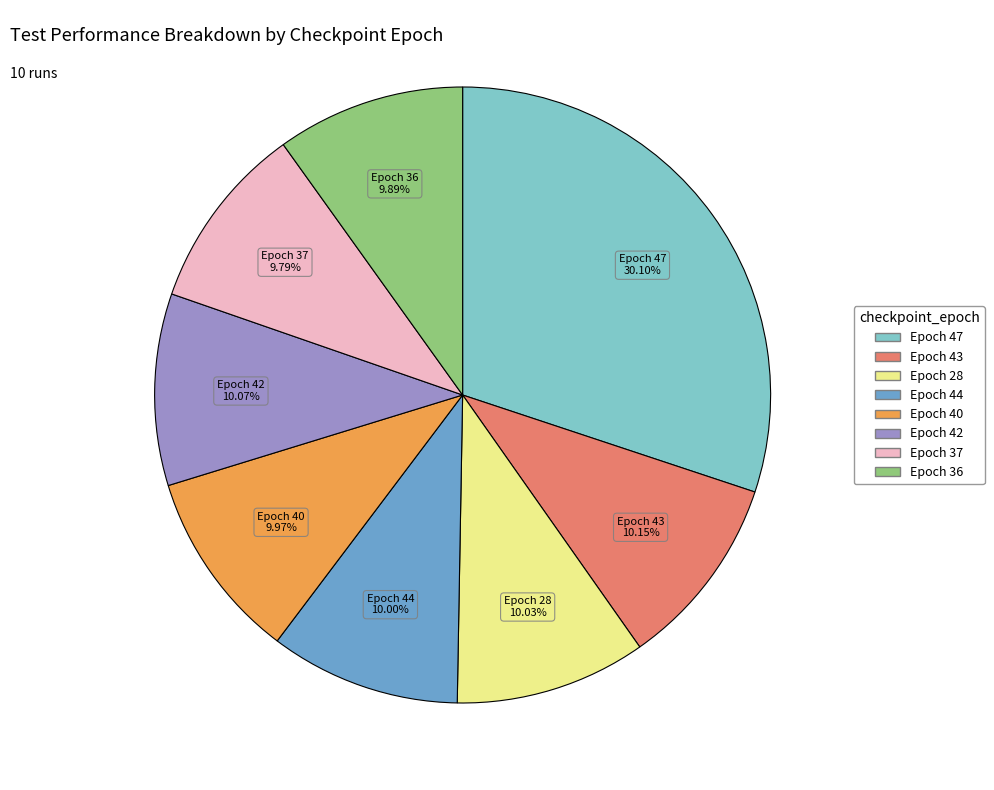

Is there any slice that represents more than half of the pie?

No